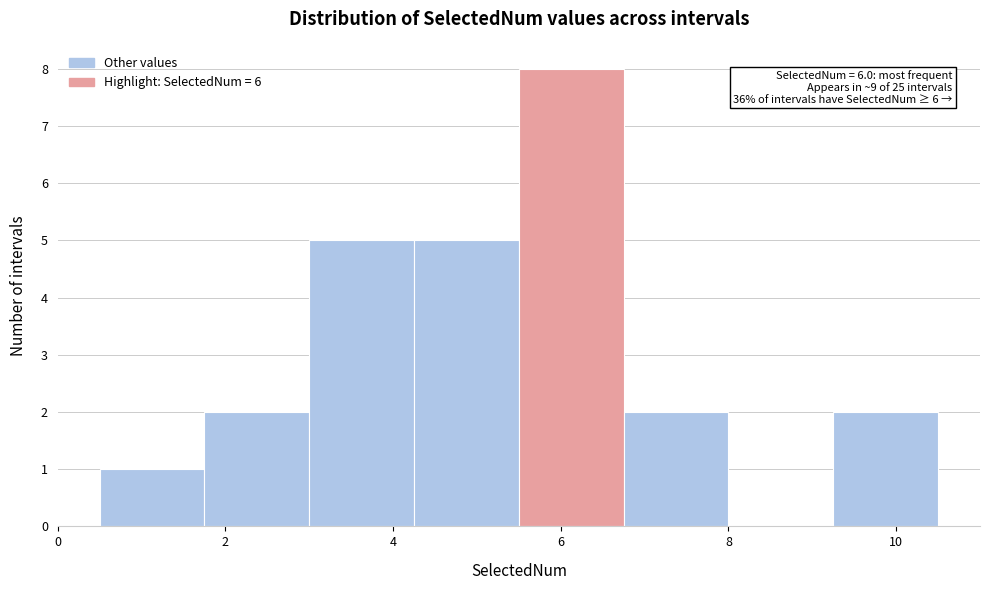

Which range on the x-axis has the tallest bar?

5.50 to 6.75